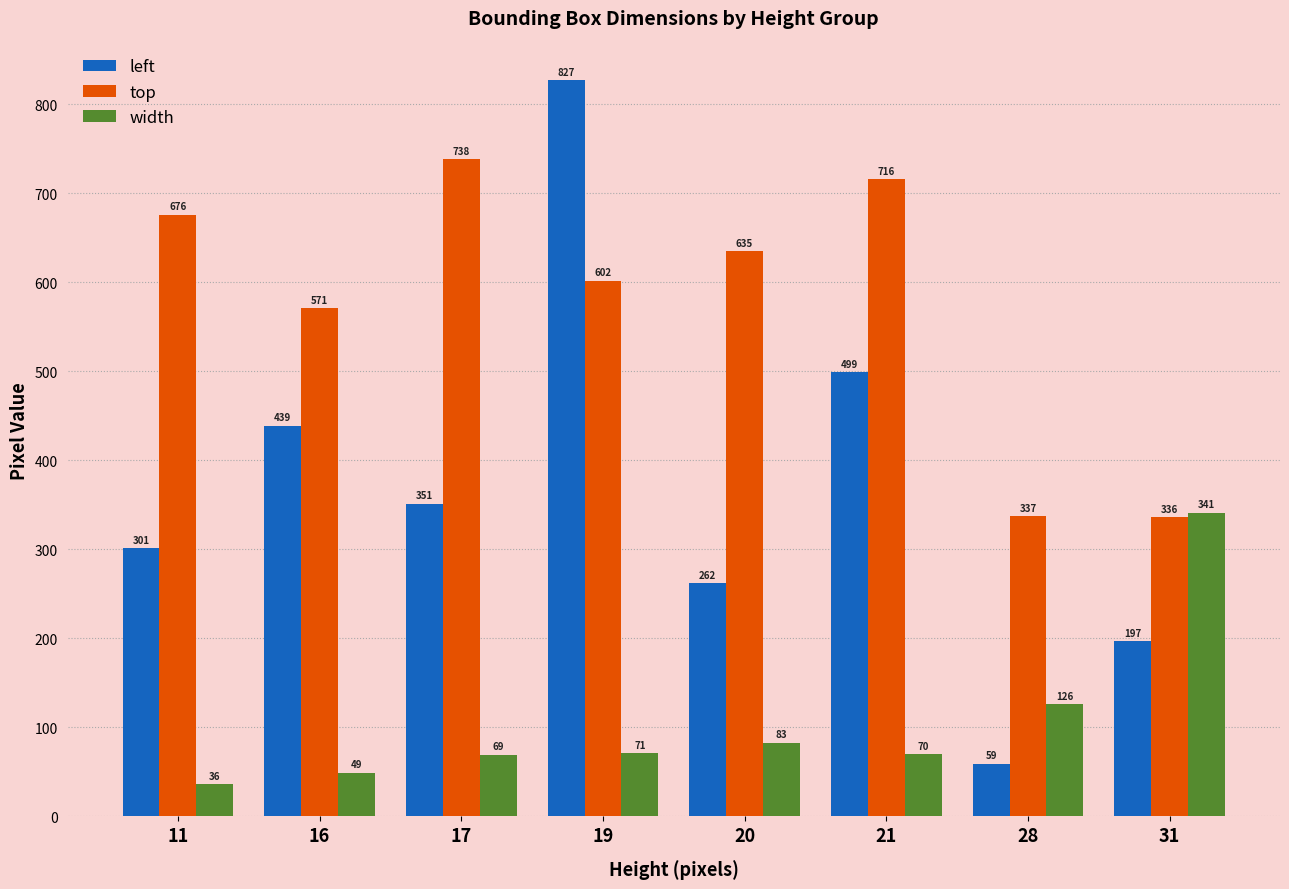

What is the difference between the maximum and minimum values in the top series?

402